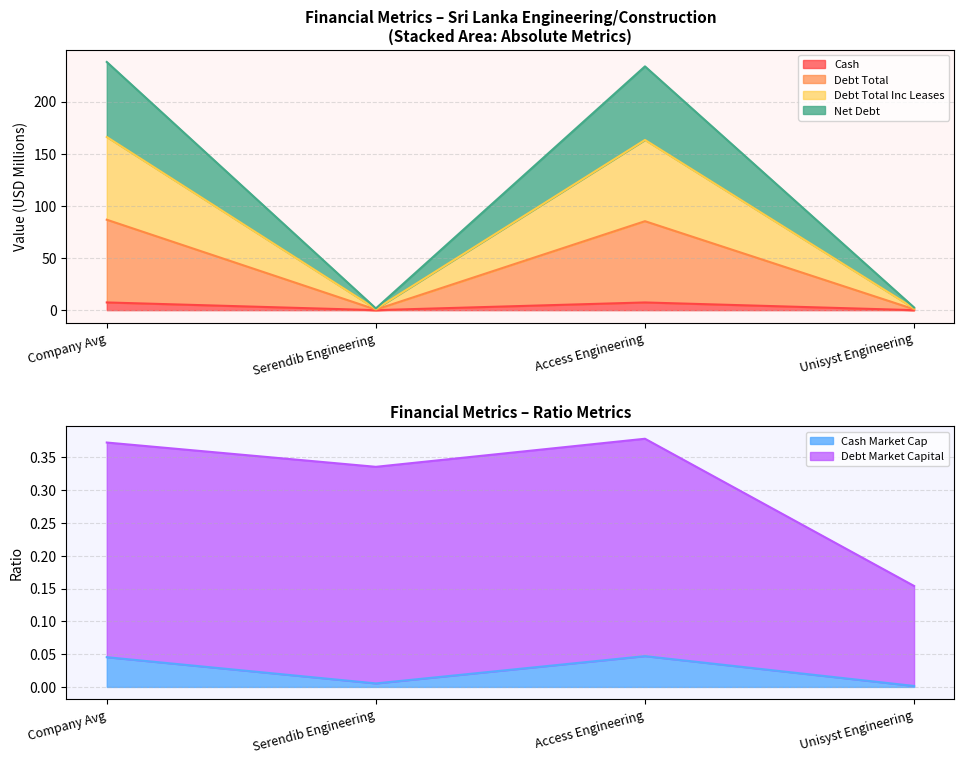

How many lines are shown in the chart?

6